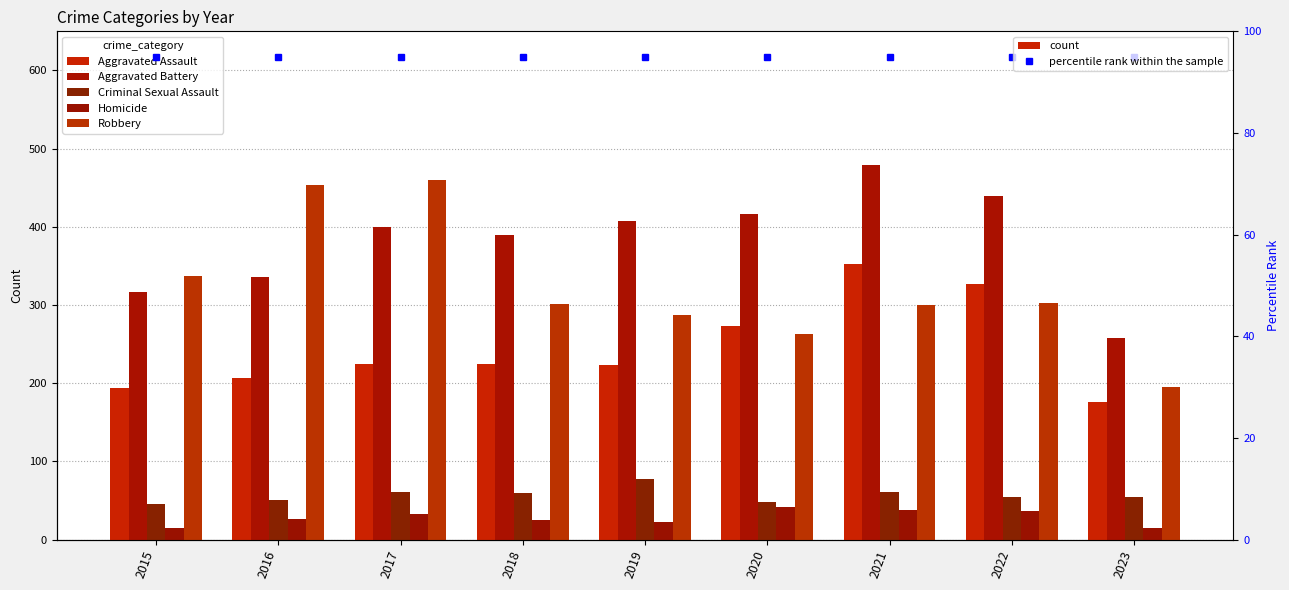

Between 2017 and 2022, which series saw the biggest shift?

Robbery